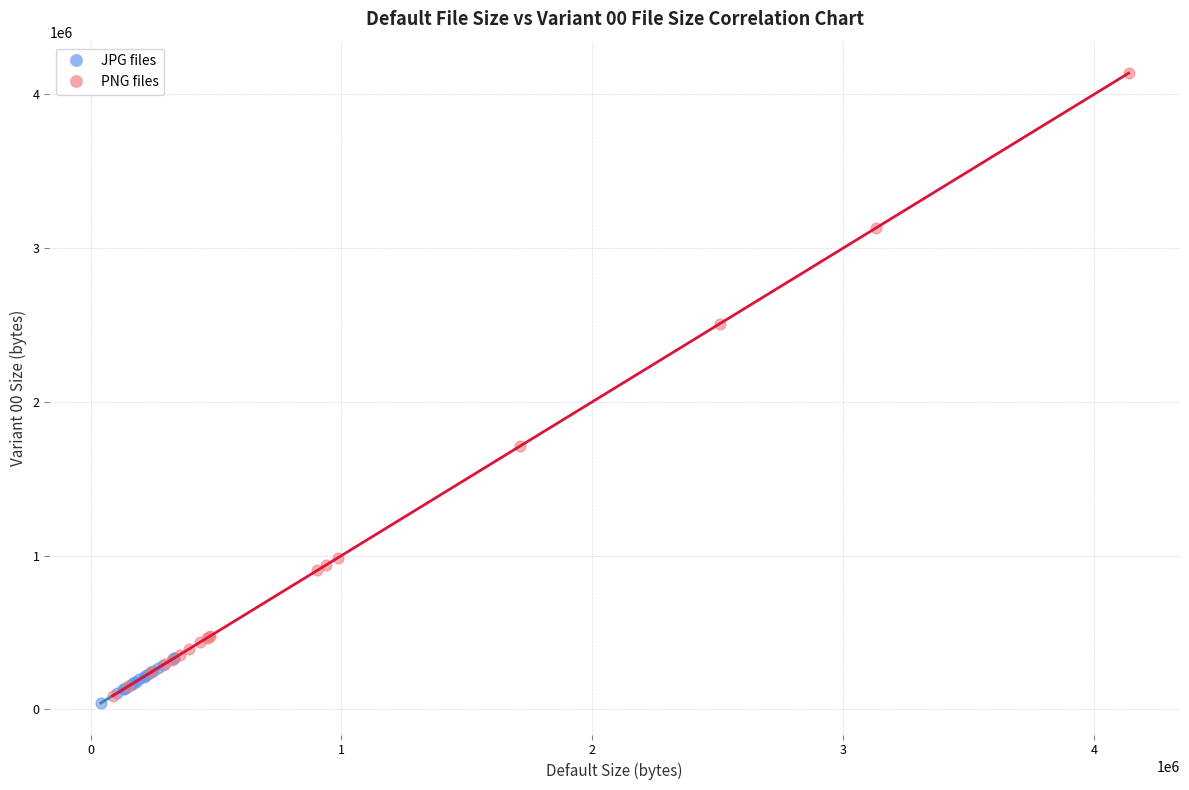

Which series reaches the maximum Y coordinate?

PNG files